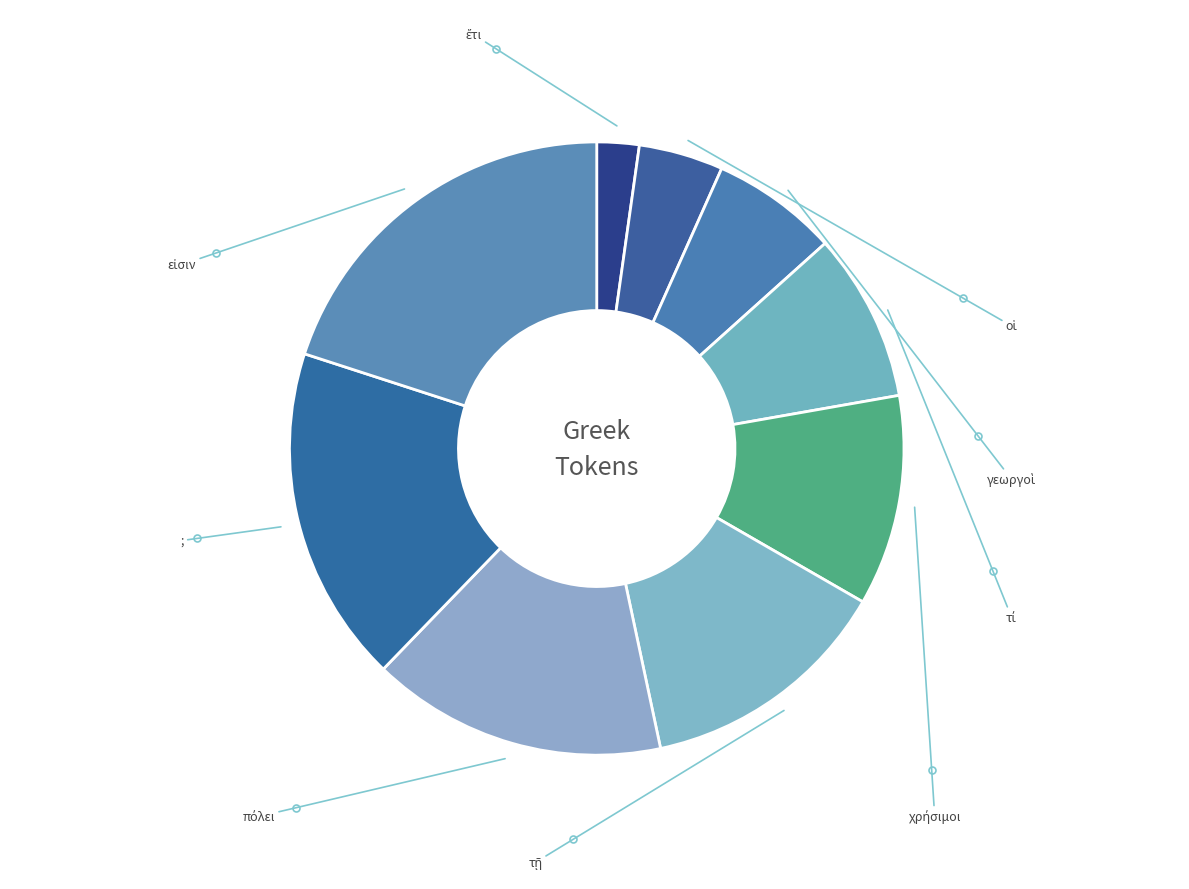

To the nearest percent, what is the difference between the ἔτι and χρήσιμοι slice percentages?

9%